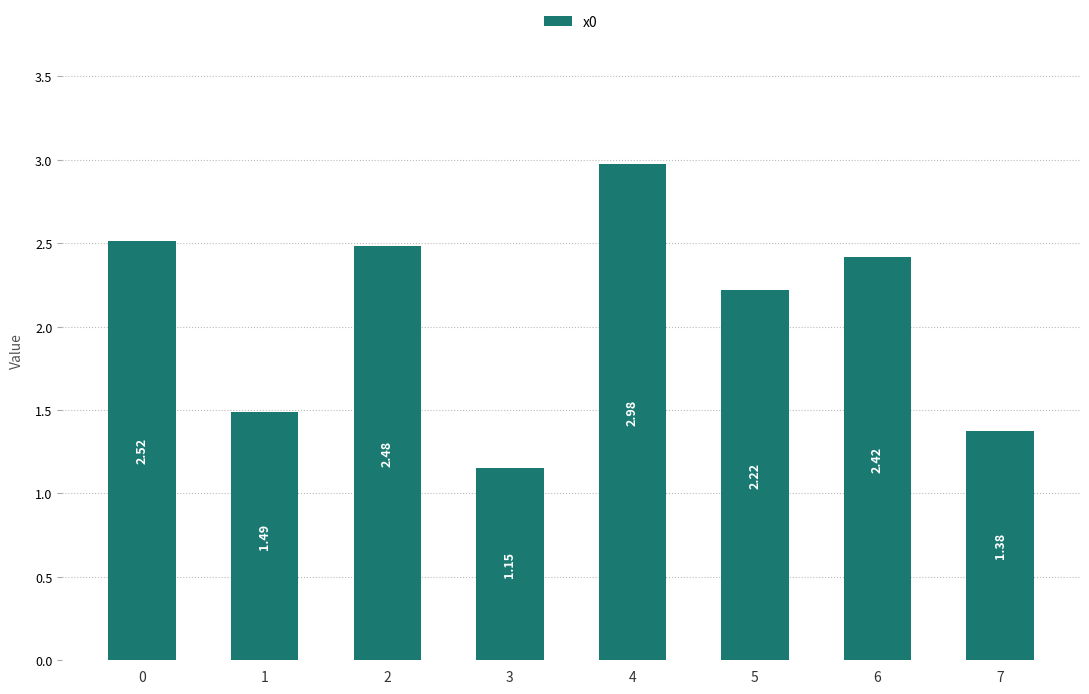

What is the average value?

2.1